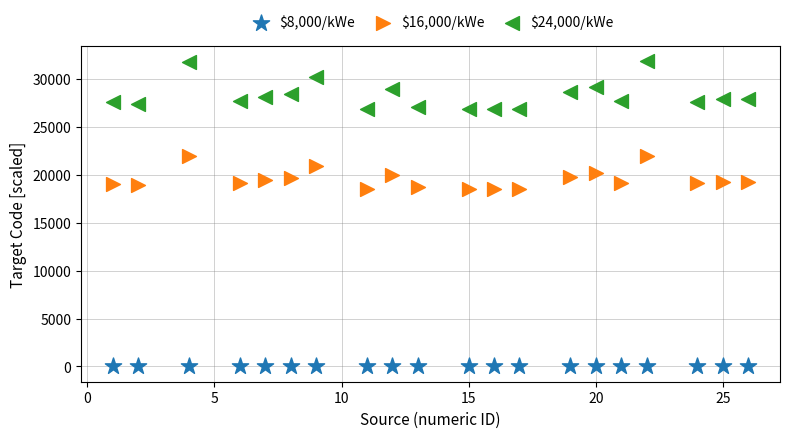

Which series contains the lowest Y value?

$8,000/kWe